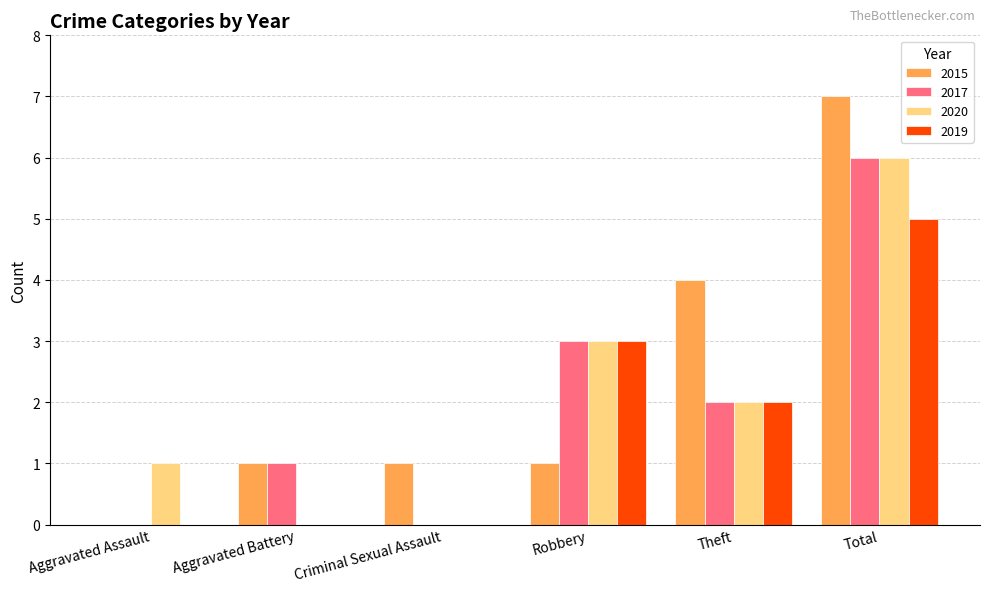

What is the sum of all 2020 values?

12